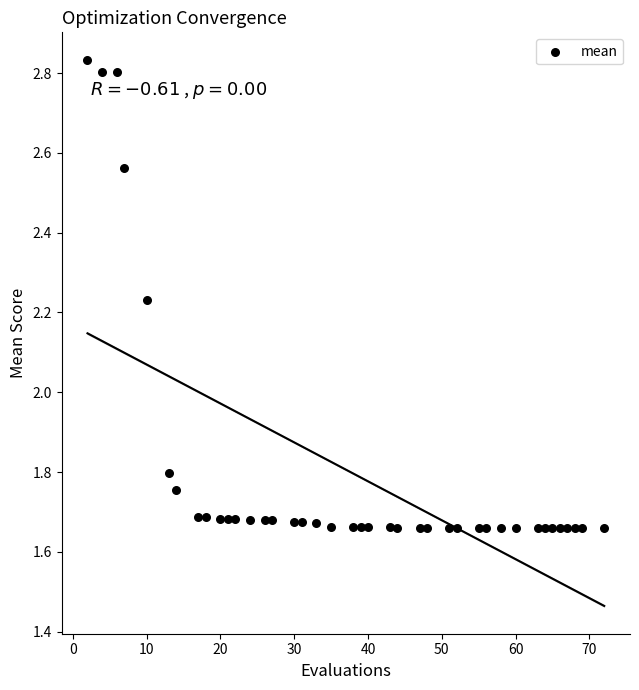

What is the range of X values (max minus min)?

70.0